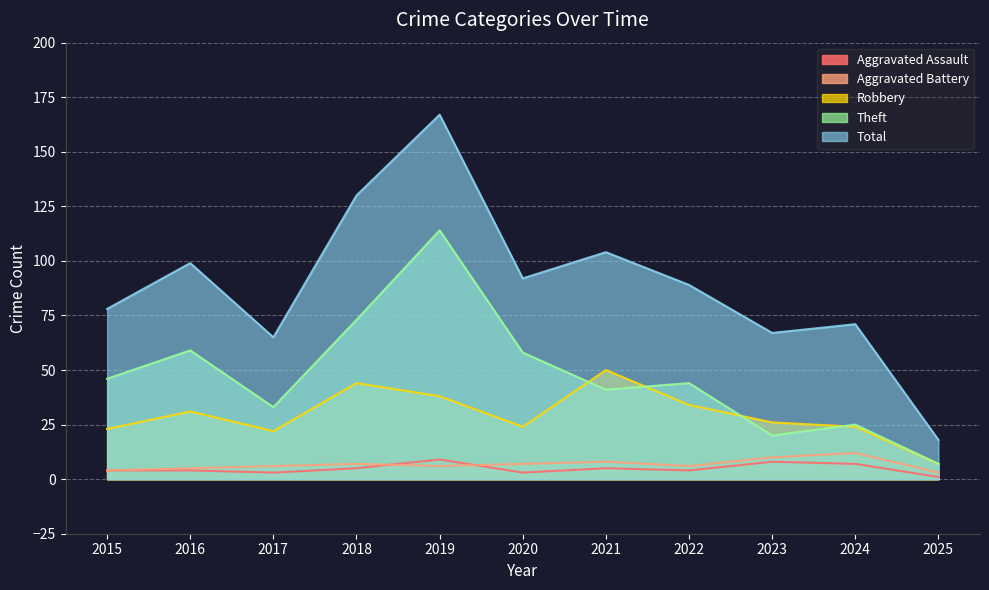

How many lines are shown in the chart?

5